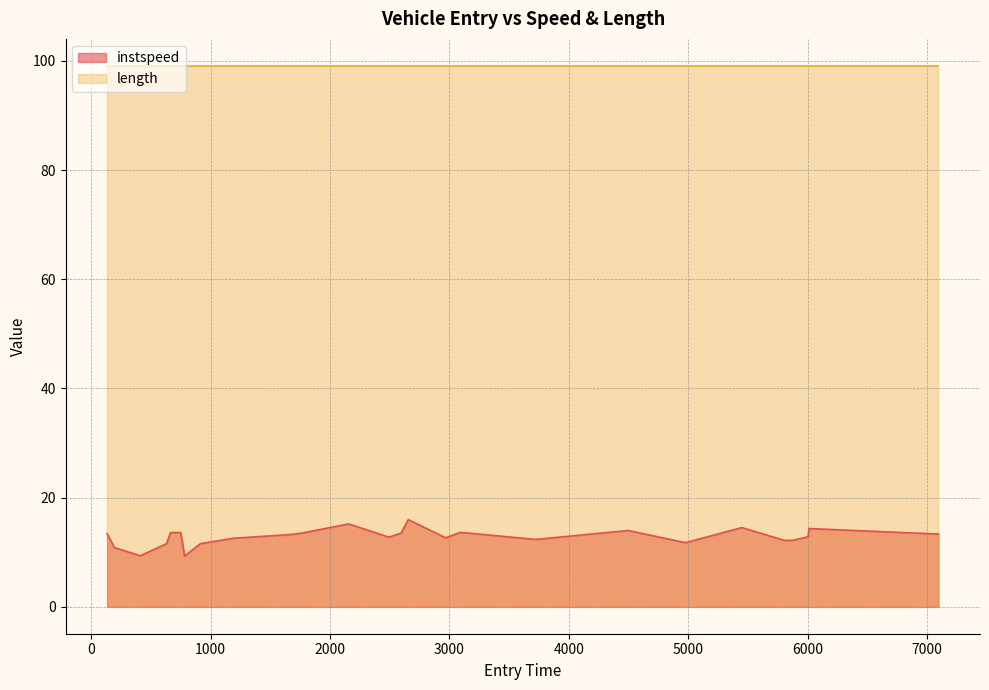

Reading right to left, extract all data points from this chart.

13.3	14.3	12.8	12.2	12.1	14.5	11.7	11.8	14.0	12.3	13.6	12.6	16.0	13.5	12.7	15.2	13.5	13.2	12.5	11.5	9.3	13.6	13.6	11.5	9.3	10.8	13.4